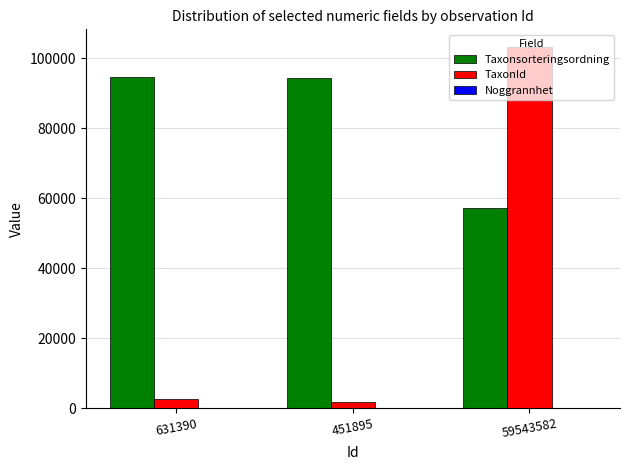

Where is TaxonId nearest to the value 52448?

631390